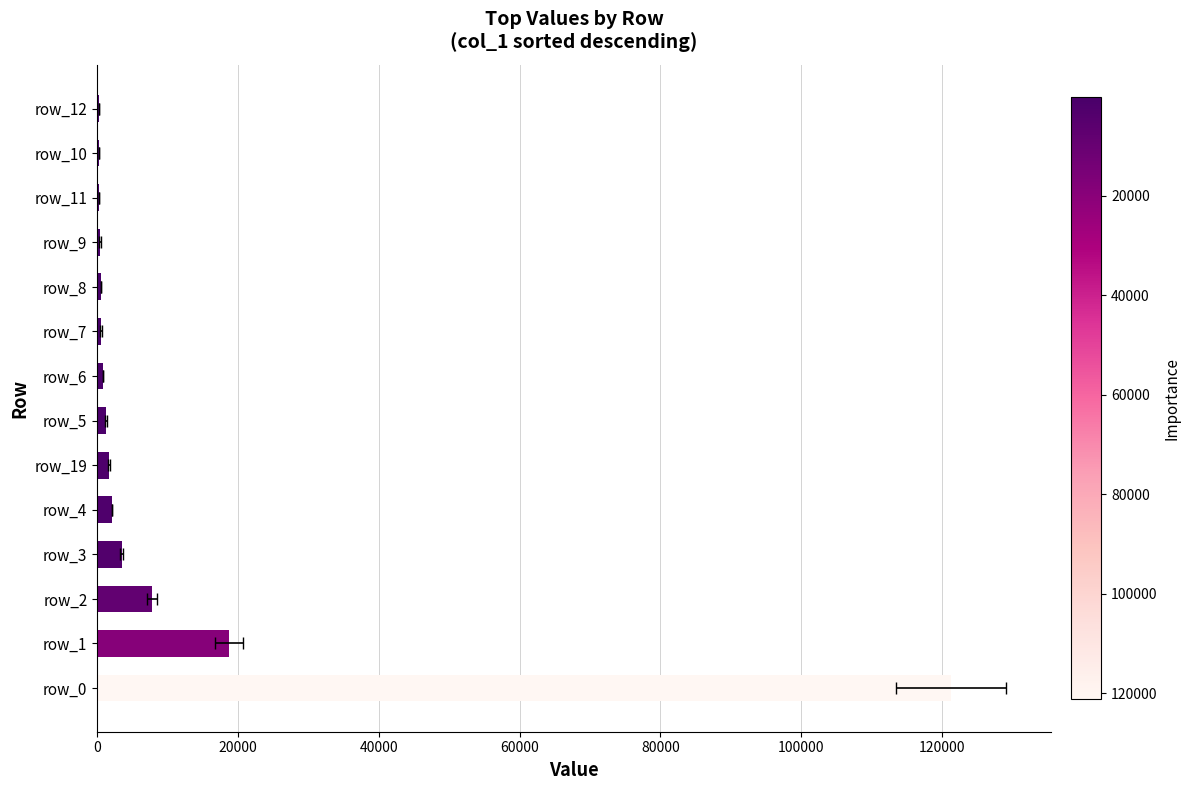

Is it true that the value at 11 is 107?

False